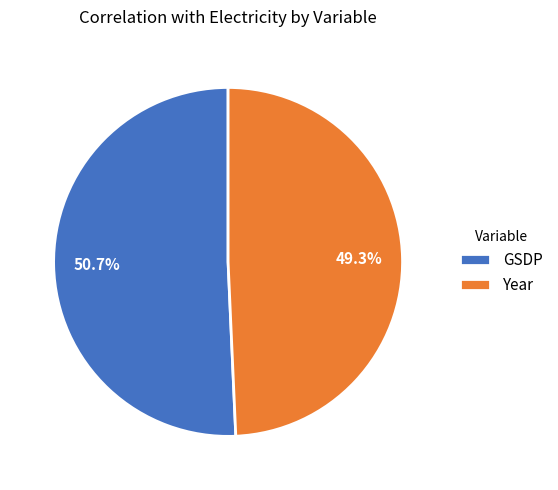

To the nearest percent, what is the combined percentage of Year and GSDP?

100%